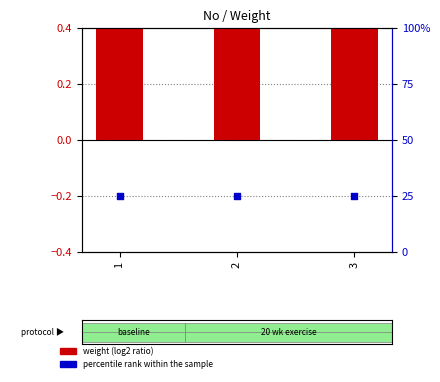

What is the total value across all series at 1?

26